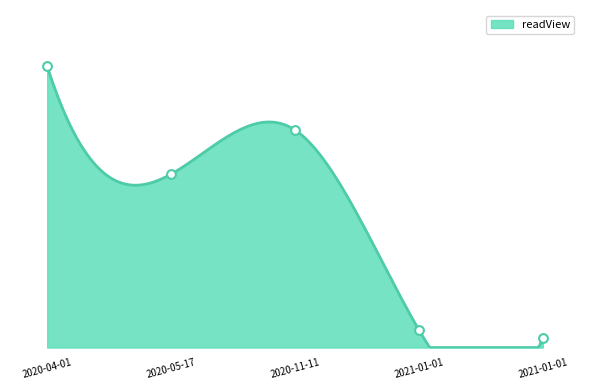

Approximately how many times larger is the value at 2020-04-01 compared to 2020-05-17?

1.6